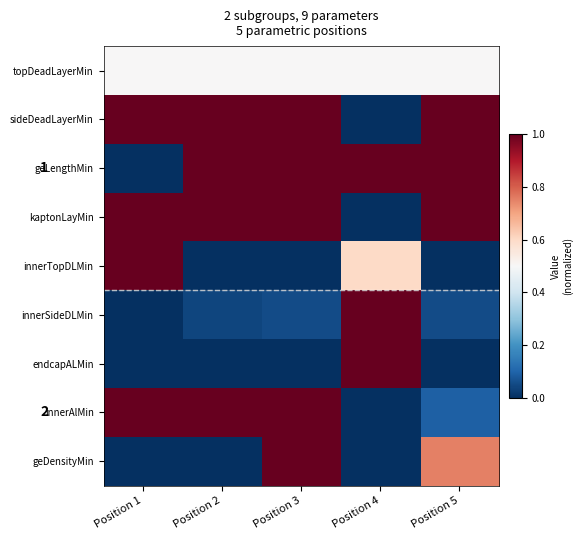

List the series in order of their peak value, lowest first.

topDeadLayerMin, sideDeadLayerMin, geLengthMin, kaptonLayMin, innerTopDLMin, innerSideDLMin, endcapALMin, innerAlMin, geDensityMin